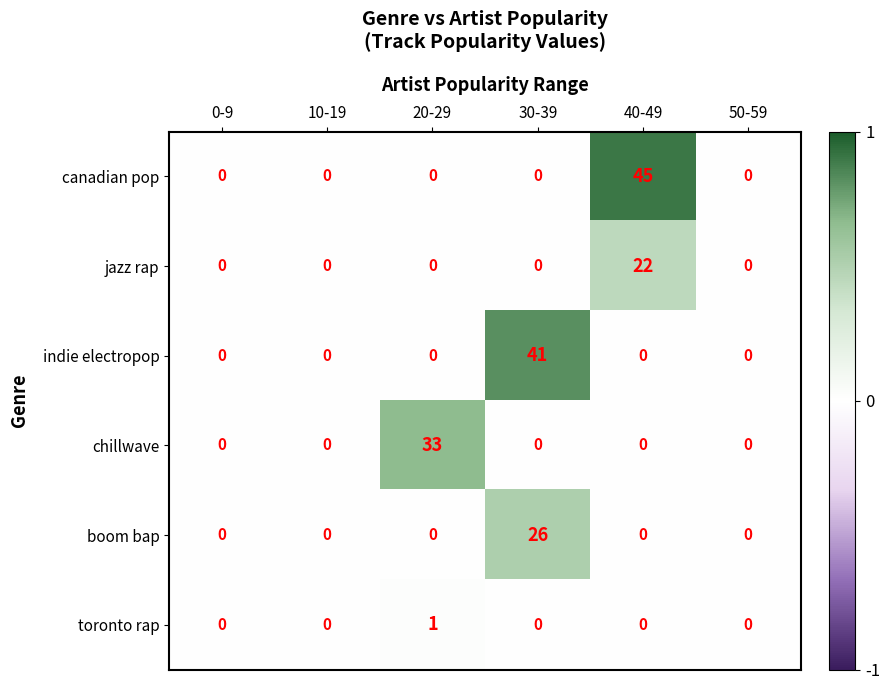

Which label corresponds to the largest value in the chart?

40-49